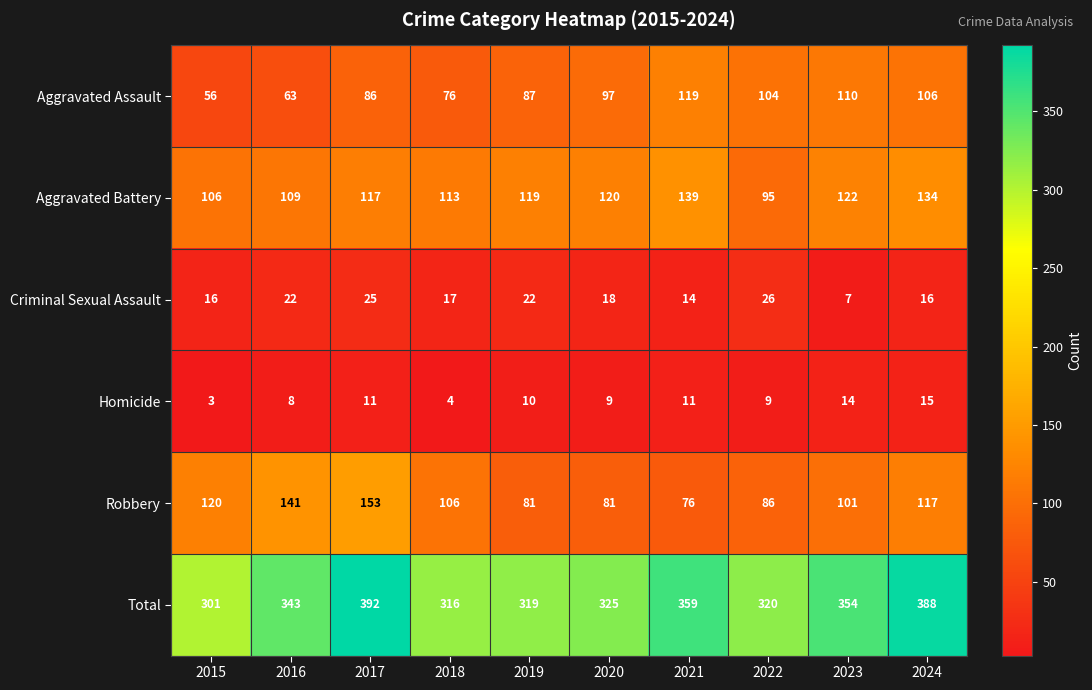

Rank the series at 2021 from highest to lowest value.

Total, Aggravated Battery, Aggravated Assault, Robbery, Criminal Sexual Assault, Homicide